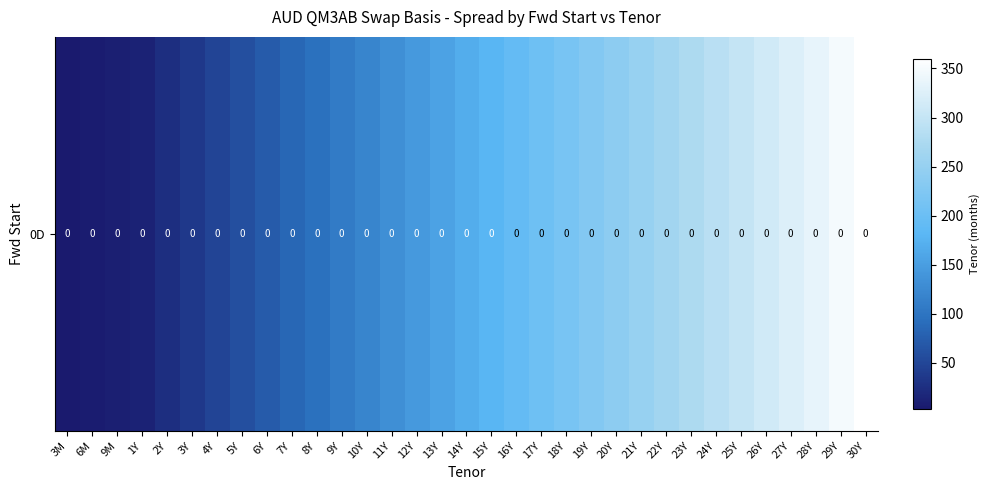

Rank the categories by value from lowest to highest.

3M, 6M, 9M, 1Y, 2Y, 3Y, 4Y, 5Y, 6Y, 7Y, 8Y, 9Y, 10Y, 11Y, 12Y, 13Y, 14Y, 15Y, 16Y, 17Y, 18Y, 19Y, 20Y, 21Y, 22Y, 23Y, 24Y, 25Y, 26Y, 27Y, 28Y, 29Y, 30Y